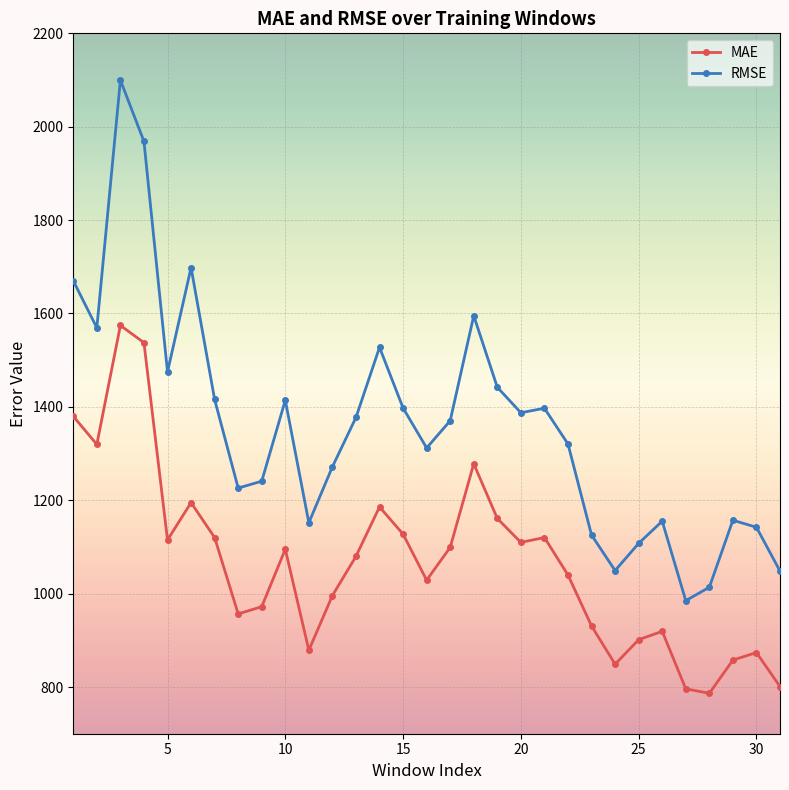

Which series has the largest total across all categories?

RMSE